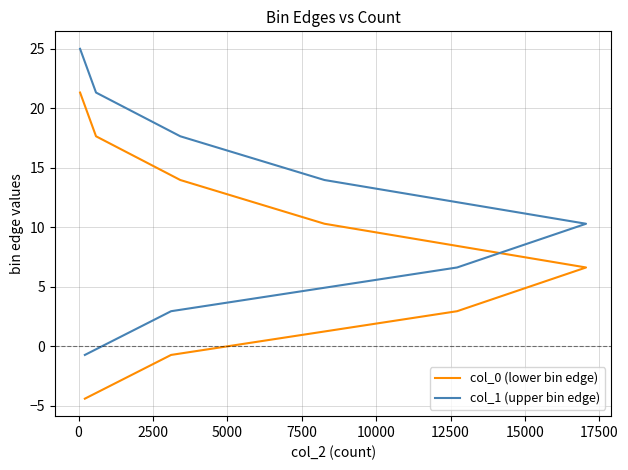

What are all the series names shown in the legend?

col_0 (lower bin edge), col_1 (upper bin edge)